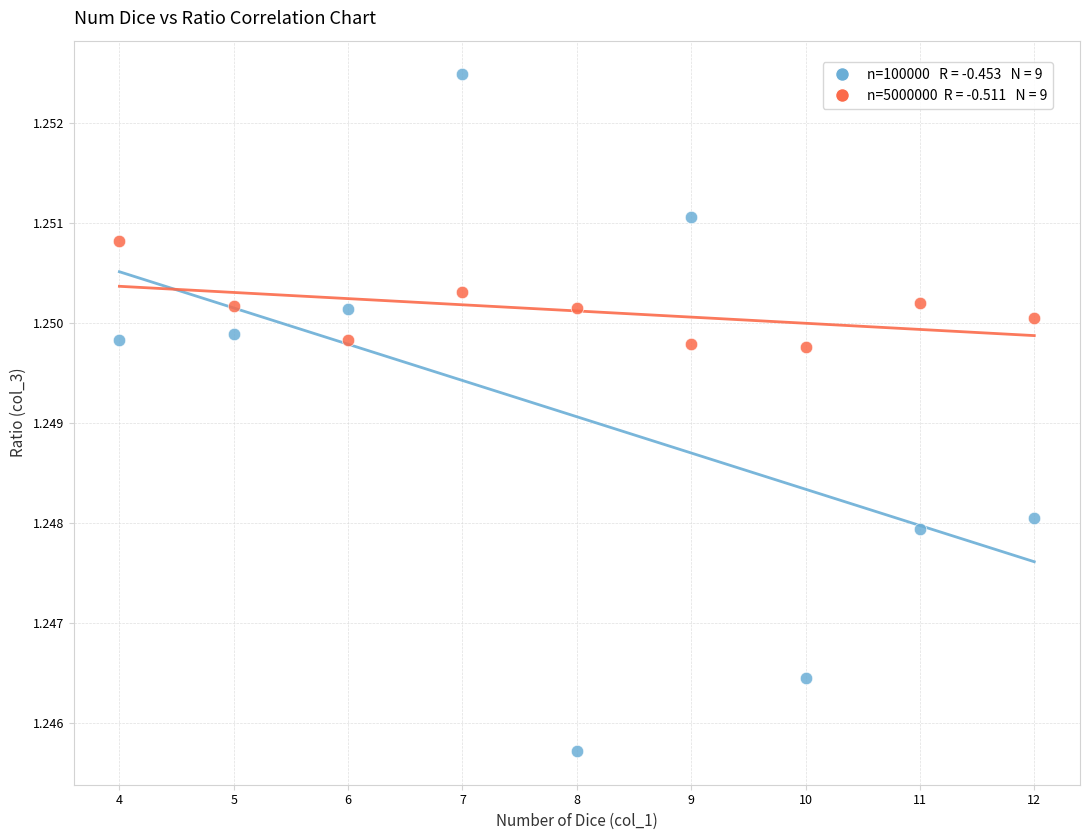

Across all data points, what is the range of X values (max minus min)?

8.0